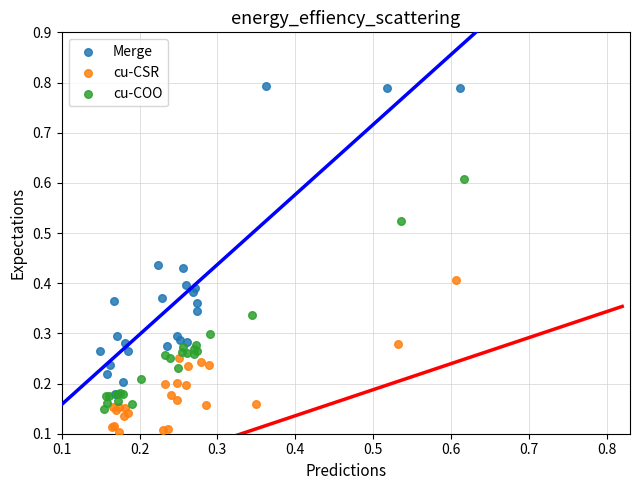

Which series has the largest Y range (max minus min)?

Merge